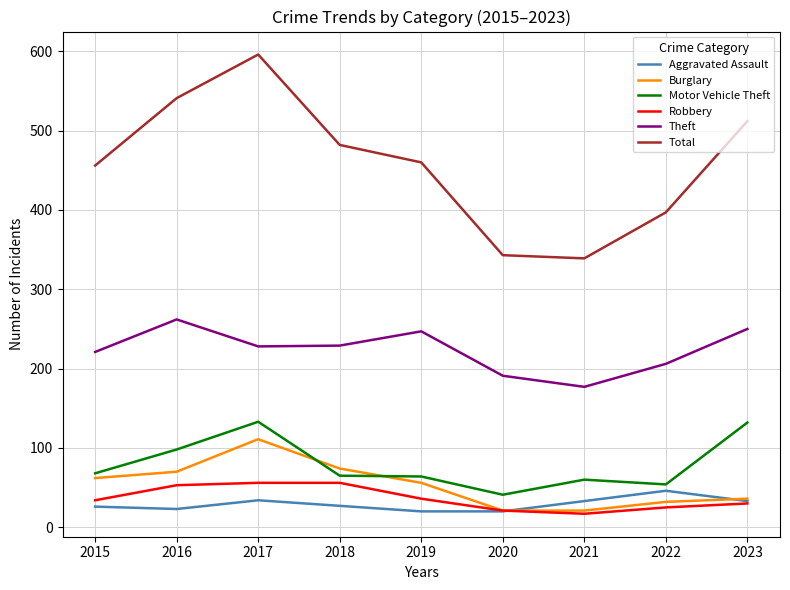

What are all the series names shown in the legend?

Aggravated Assault, Burglary, Motor Vehicle Theft, Robbery, Theft, Total